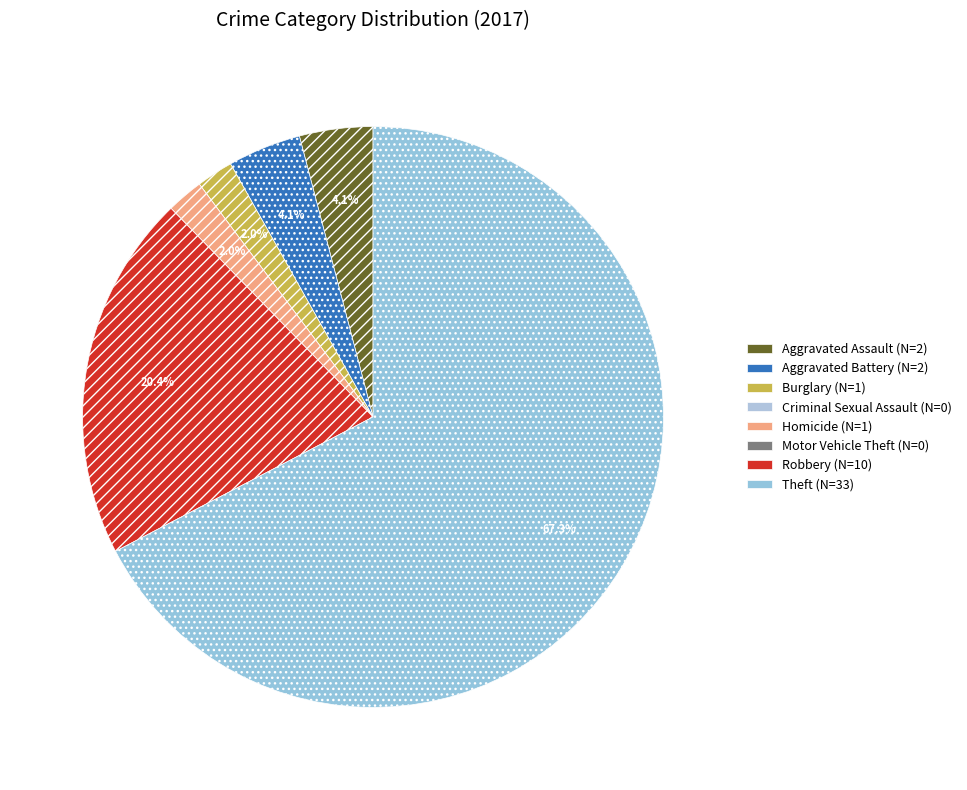

What is the smallest slice in the pie chart?

Criminal Sexual Assault